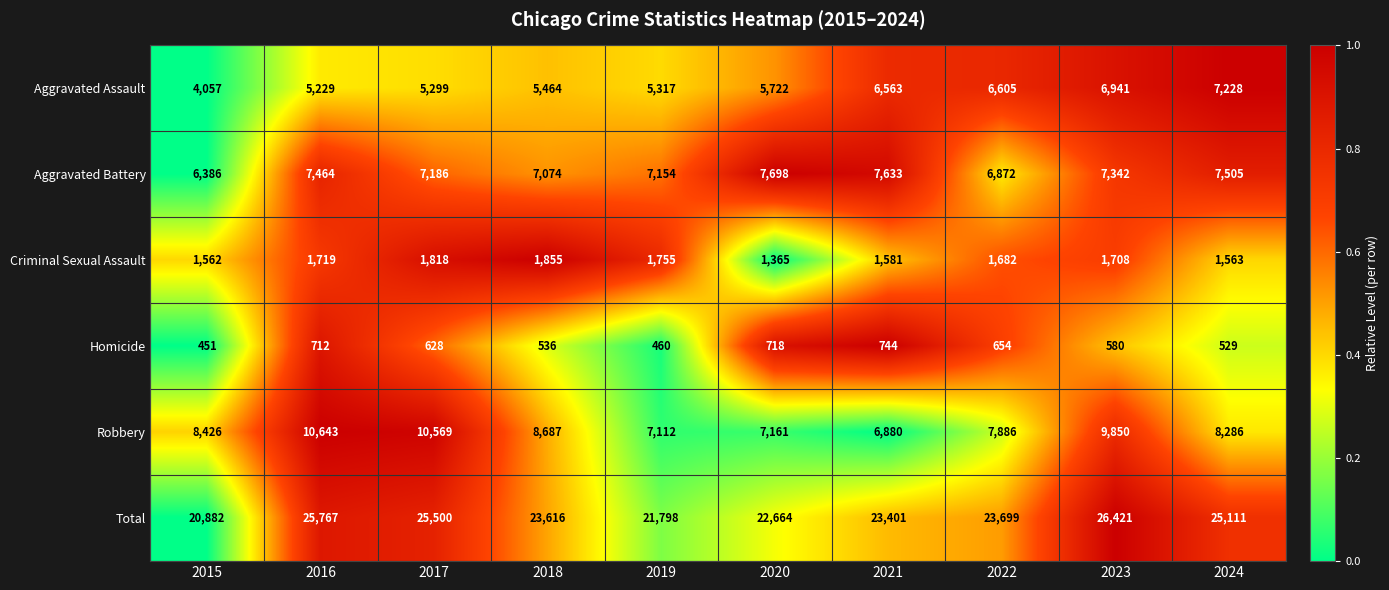

True or false: Aggravated Battery has a value of 7698 at 2020.

True